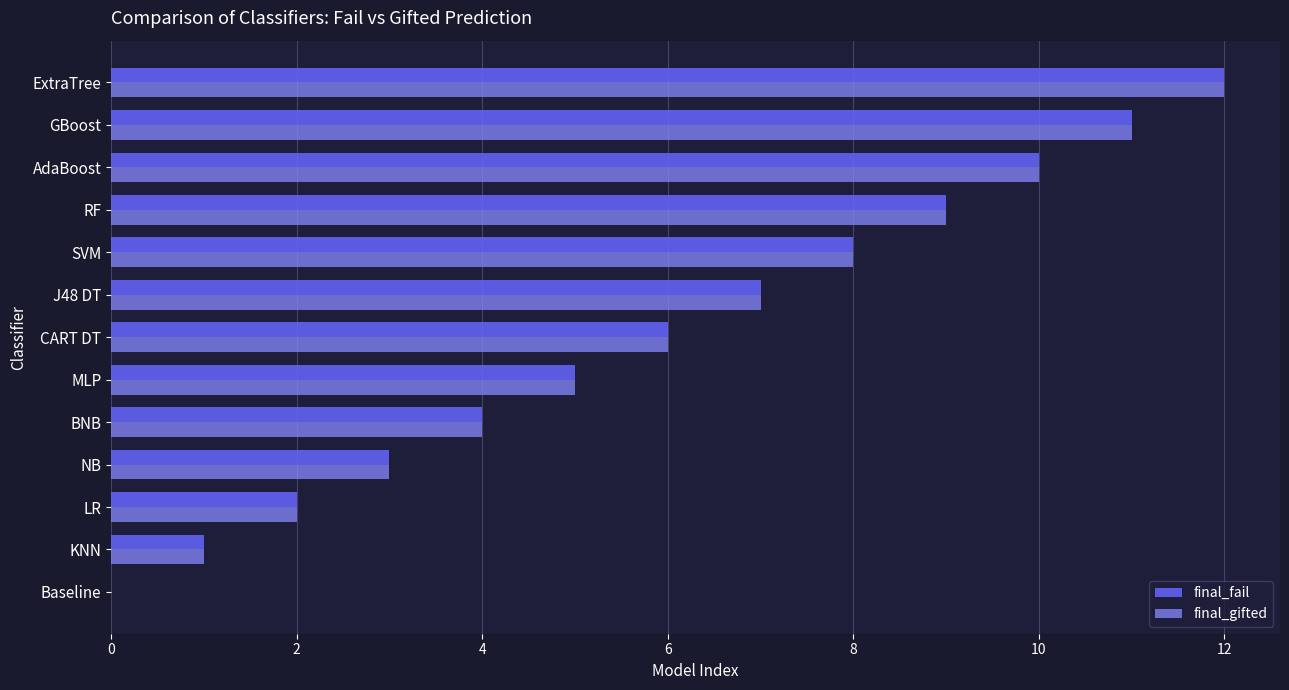

What is the sum of all final_gifted values?

78